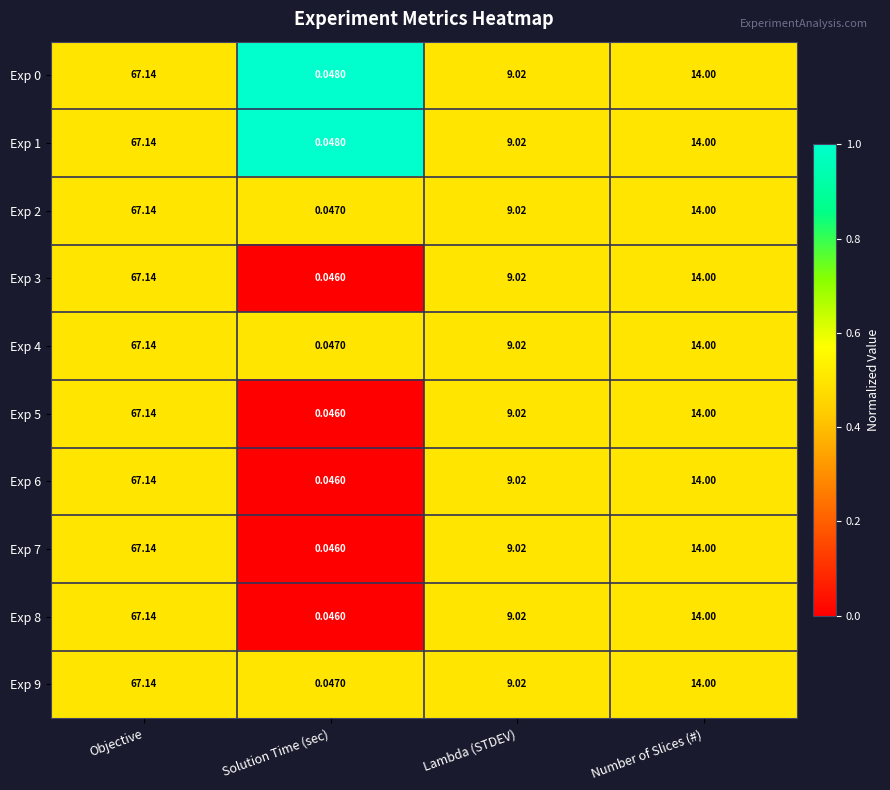

Which label corresponds to the largest value in the chart?

Objective